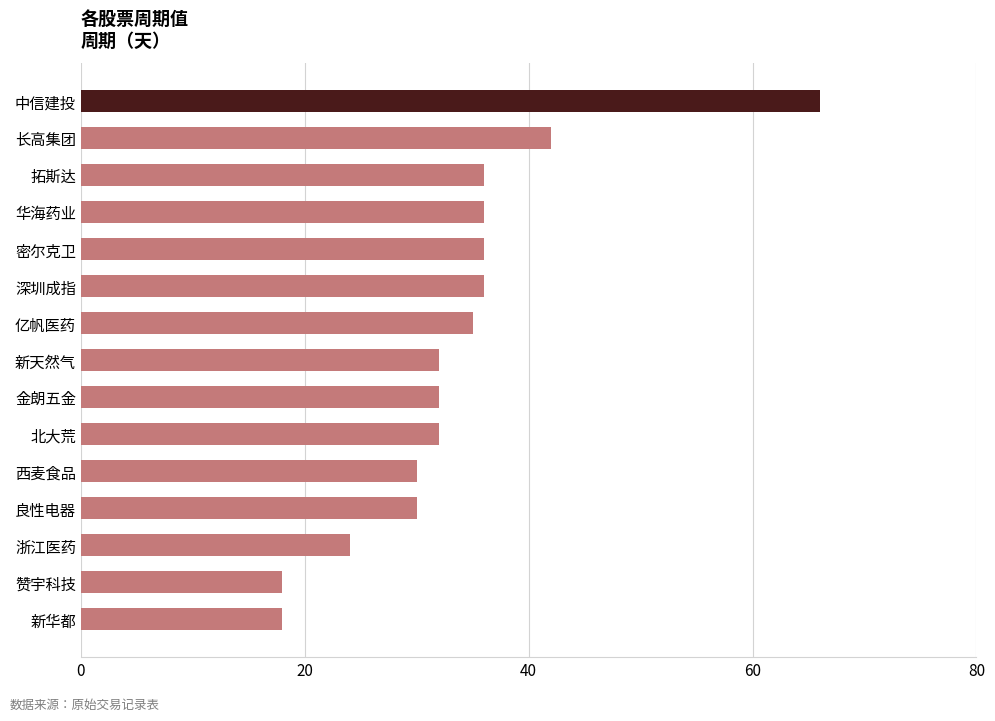

What is the minimum value shown in the chart?

18